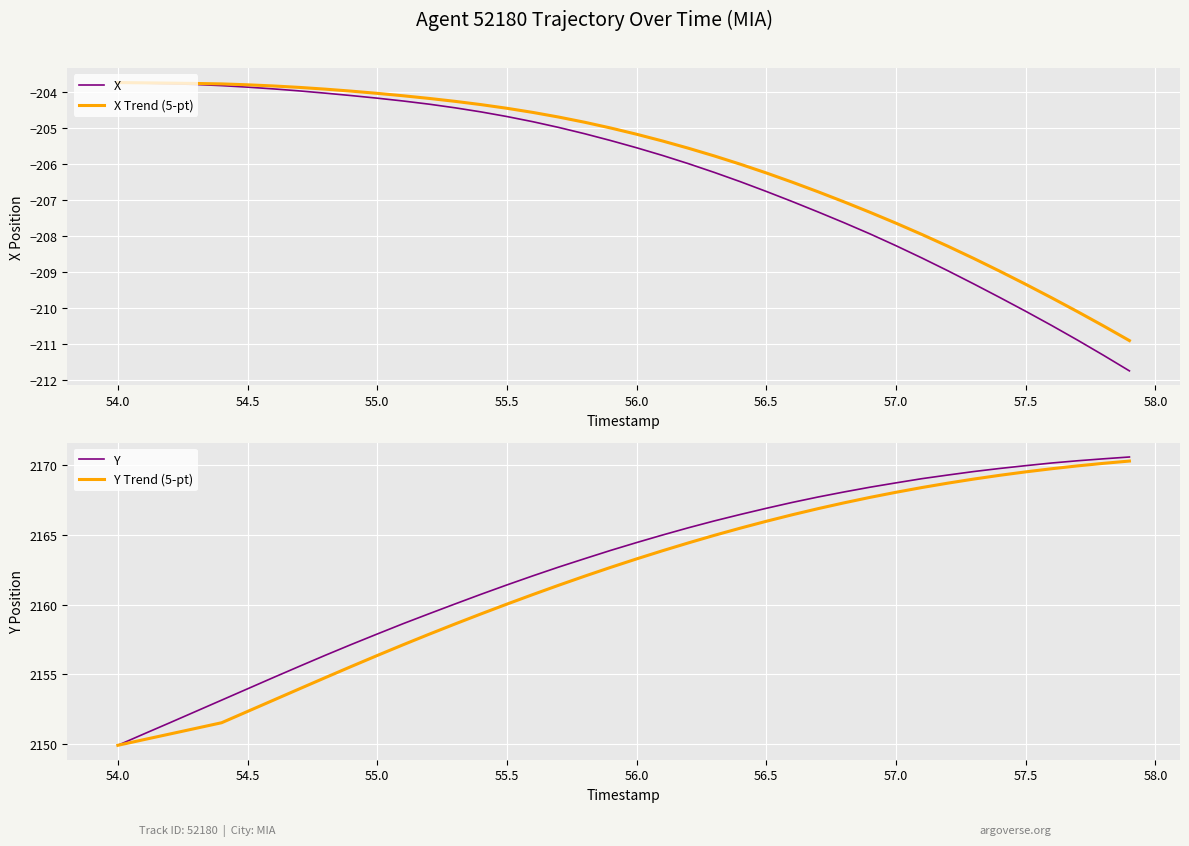

The X series shows -210.1 at 57.5. True or false?

True